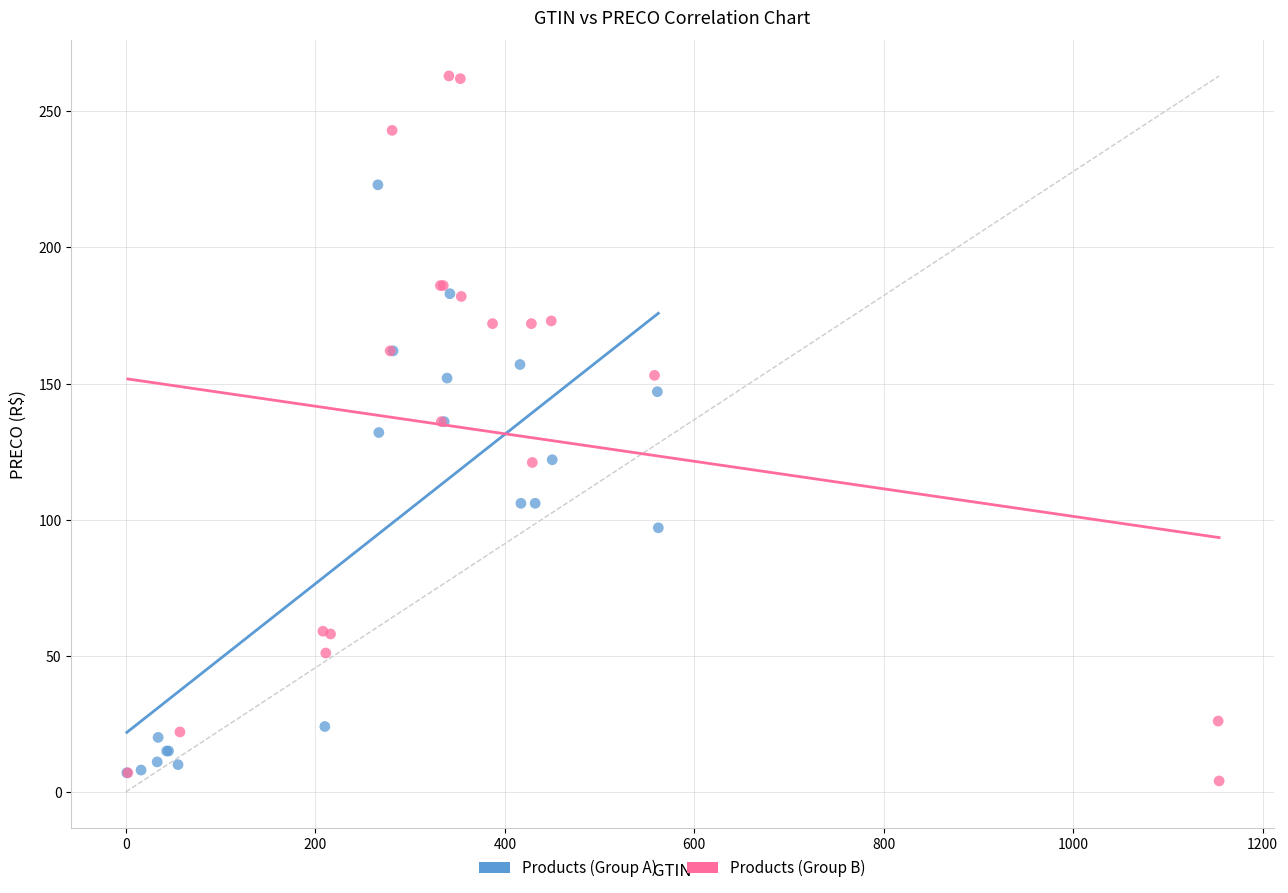

Which series has the largest Y range (max minus min)?

Products (Group B)